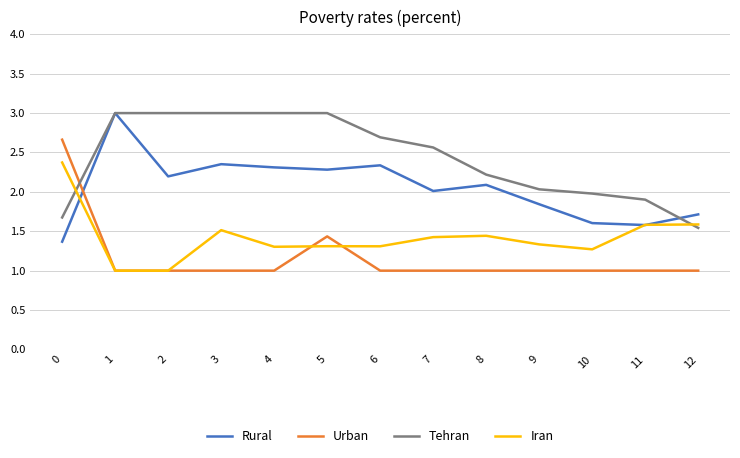

What is the spread (max minus min) of values at 11?

0.9